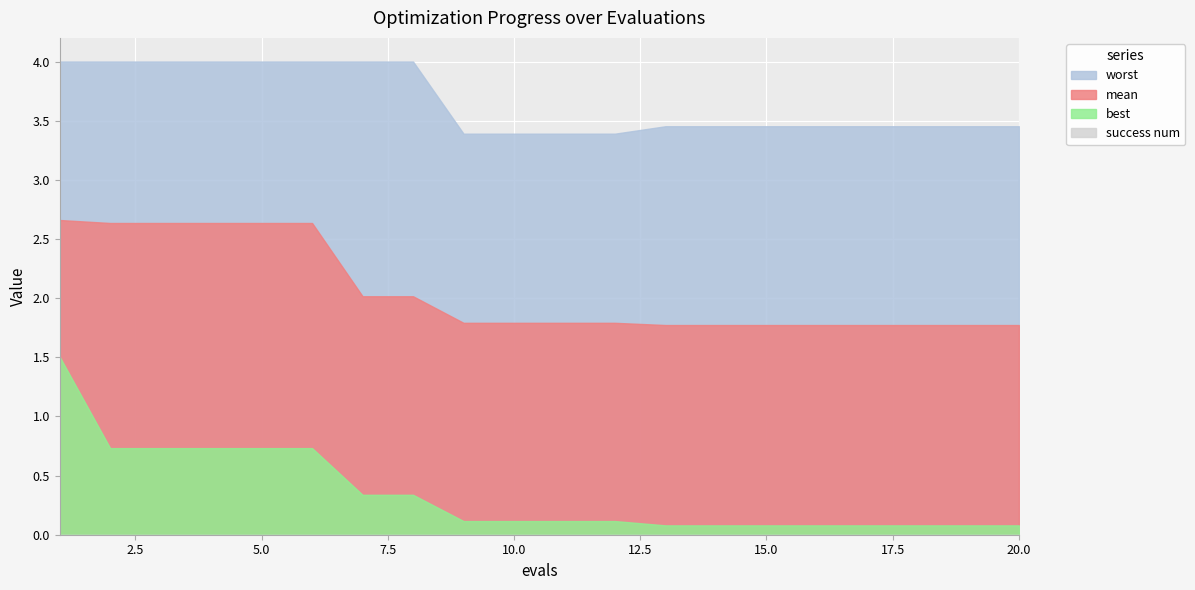

Which series has the largest range (max minus min)?

best